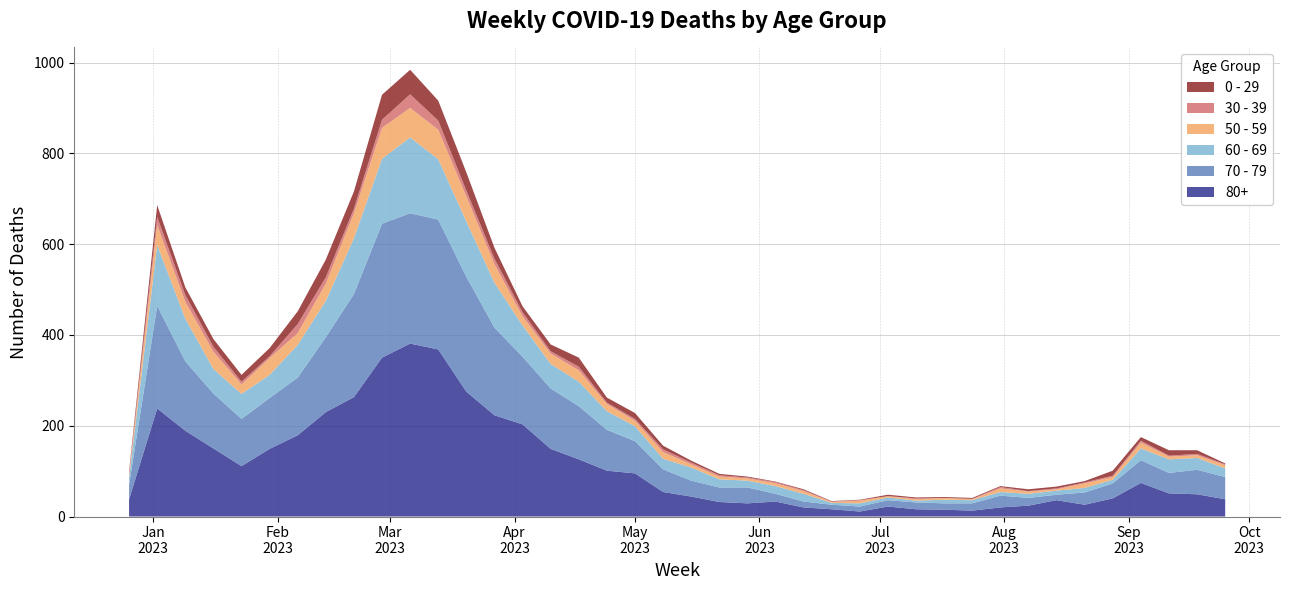

Reading right to left, what are all the values shown in this chart?

80+: 38	49	51	74	40	26	36	24	20	13	15	16	22	11	16	20	33	29	32	44	54	95	101	126	149	203	223	275	368	381	350	263	230	179	149	111	150	189	238	38
70 - 79: 49	54	45	50	33	27	12	17	26	16	14	15	14	11	10	13	17	35	32	35	50	71	90	117	133	149	193	253	286	287	295	227	165	127	112	104	121	153	226	32
60 - 69: 19	26	30	26	8	10	9	9	8	7	8	4	6	7	4	17	17	15	18	29	23	33	41	54	54	69	99	122	133	167	143	123	80	72	51	55	54	94	134	16
50 - 59: 7	6	6	13	6	10	3	5	8	2	4	3	3	6	2	6	6	5	6	7	15	12	16	25	23	20	41	55	65	65	68	55	38	26	37	21	38	37	44	5
30 - 39: 2	3	2	4	3	2	2	1	3	1	0	2	0	1	1	2	3	2	3	4	6	4	3	8	5	9	12	13	20	30	18	10	14	20	4	6	11	15	18	5
0 - 29: 2	8	12	8	11	3	4	4	2	2	2	2	3	1	1	2	1	2	3	4	8	13	11	20	15	13	24	40	44	54	55	38	39	28	18	15	17	17	26	4